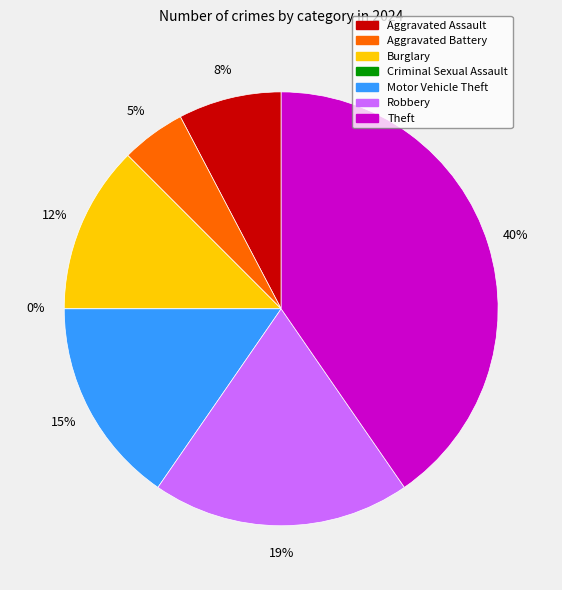

What is the largest slice in the pie chart?

Theft